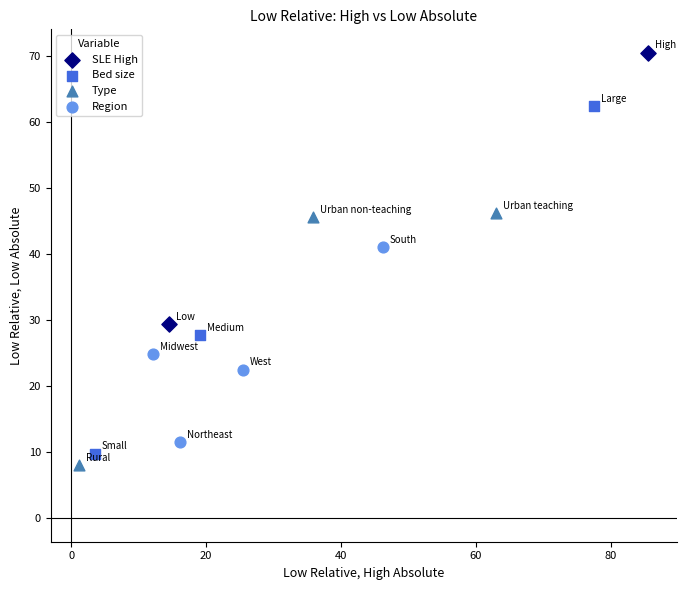

What are all the series names shown in the legend?

SLE High, Bed size, Type, Region